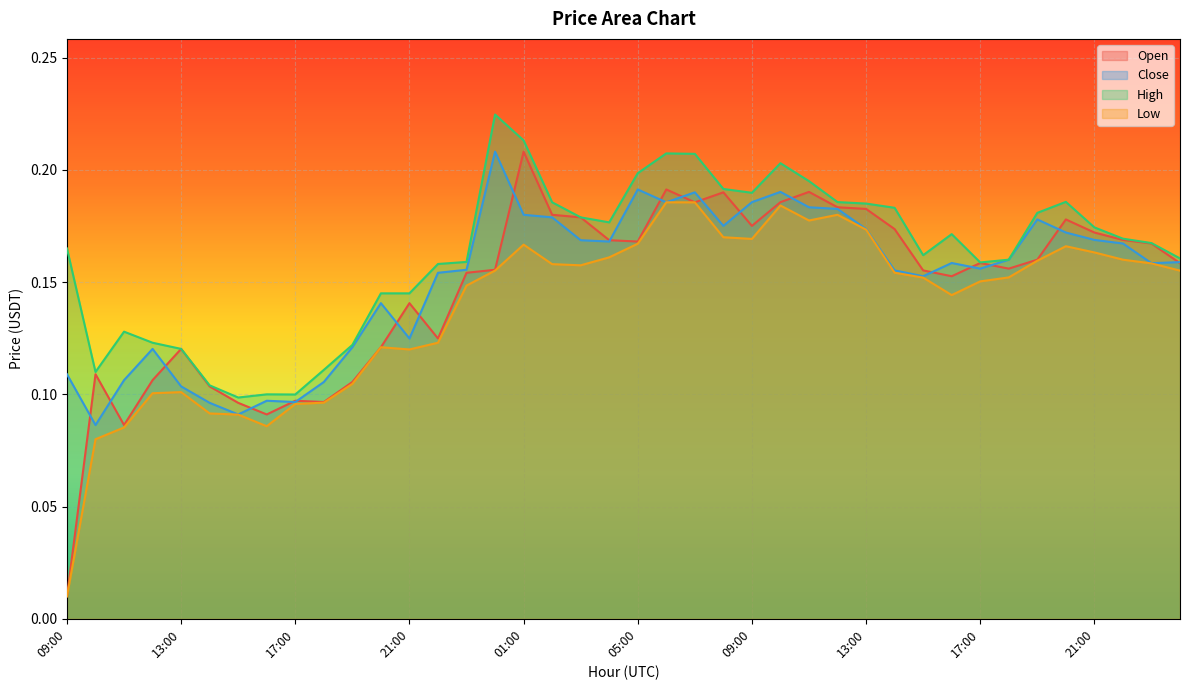

How many interior local peaks does the Open series have?

10